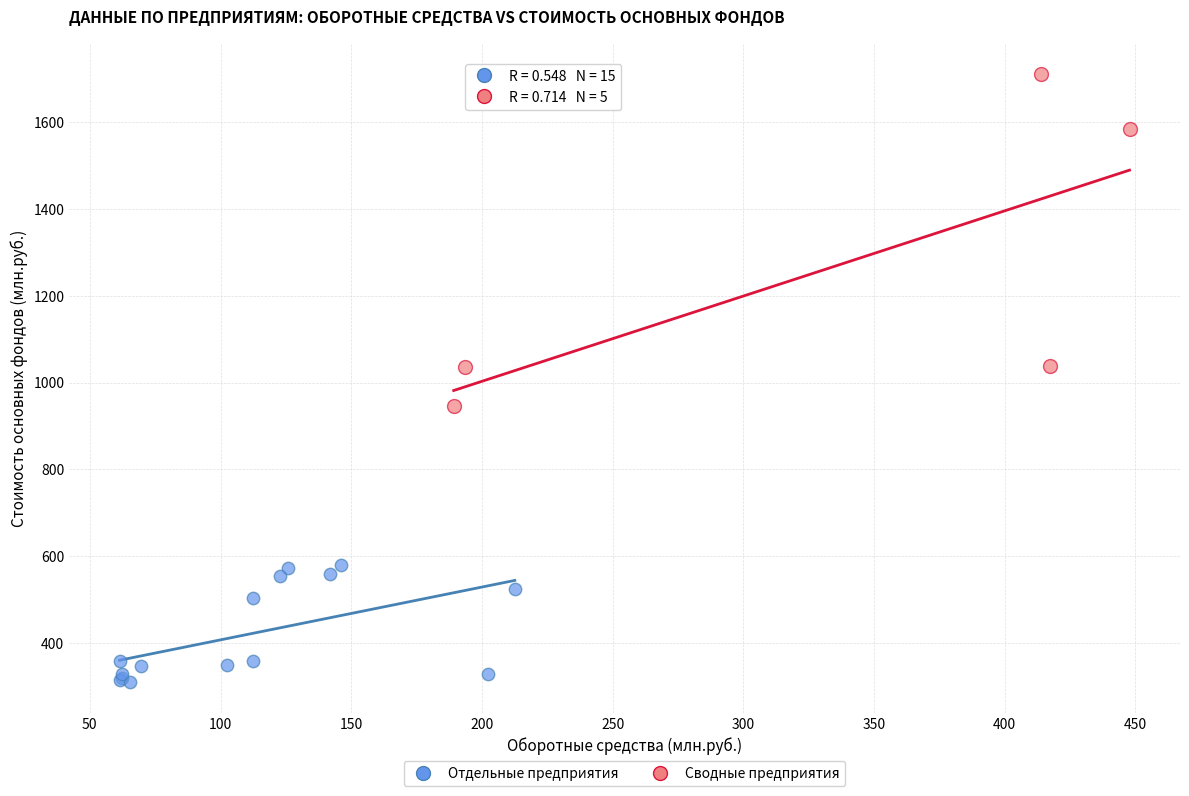

Which series reaches the minimum Y coordinate?

Отдельные предприятия